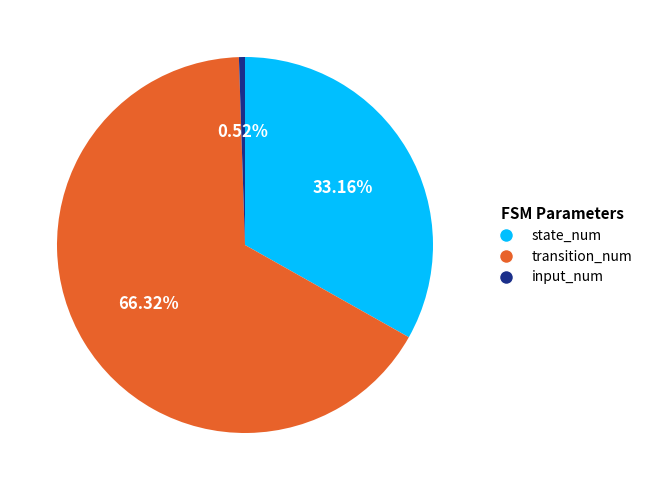

The transition_num slice represents 66% of the pie. True or false?

True